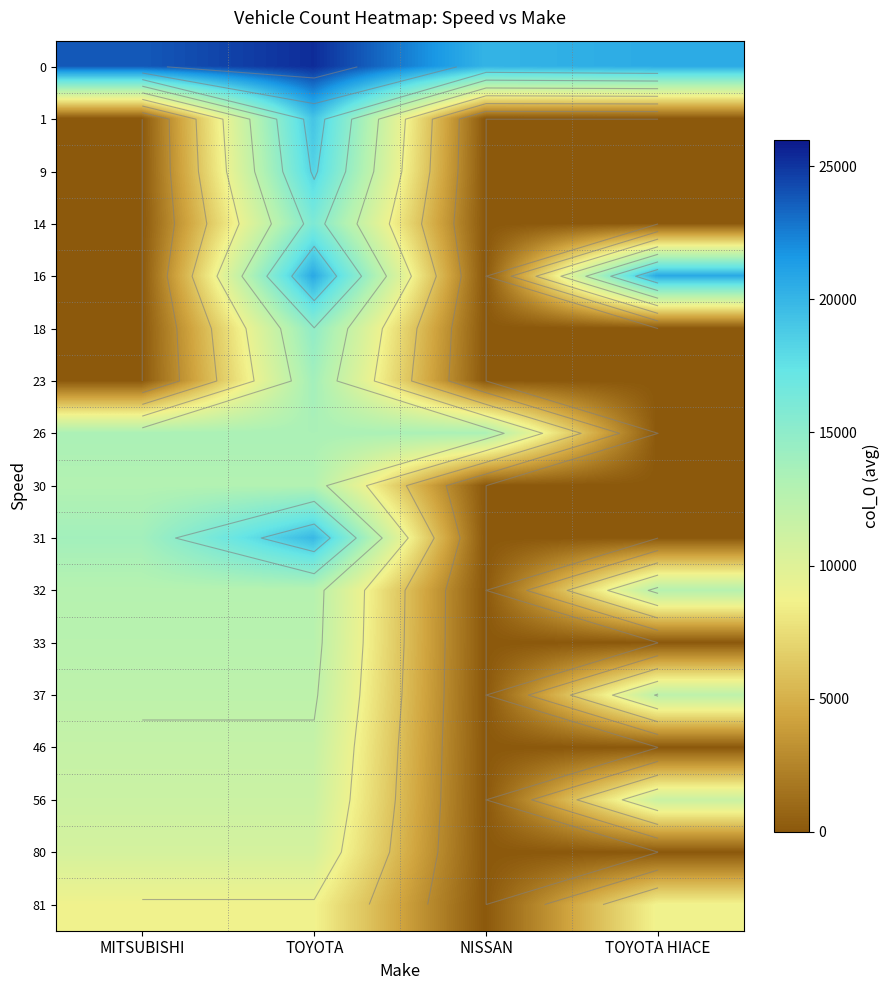

At which label is 0 closest to 22709?

MITSUBISHI